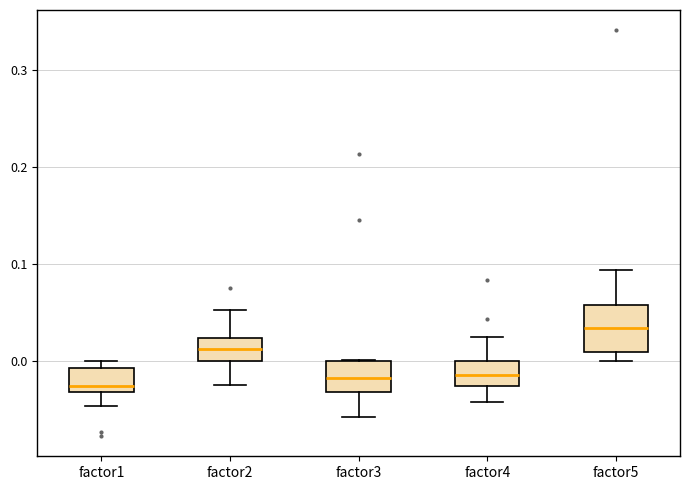

Reading left to right, read every box against the y-axis: the position of its median line, the range the box covers, and the ends of its whiskers. The values are not printed on the chart, so give them approximately, as read against the axis.

factor1: median -0.03 (just above the box's lower edge), box -0.03 to -0.01, whiskers -0.05 to 0.00
factor2: median 0.01, box 0.00 to 0.02, whiskers -0.02 to 0.05
factor3: median -0.02, box -0.03 to 0.00, whiskers -0.06 to 0.00
factor4: median -0.01, box -0.03 to 0.00, whiskers -0.04 to 0.02
factor5: median 0.03, box 0.01 to 0.06, whiskers 0.00 to 0.09